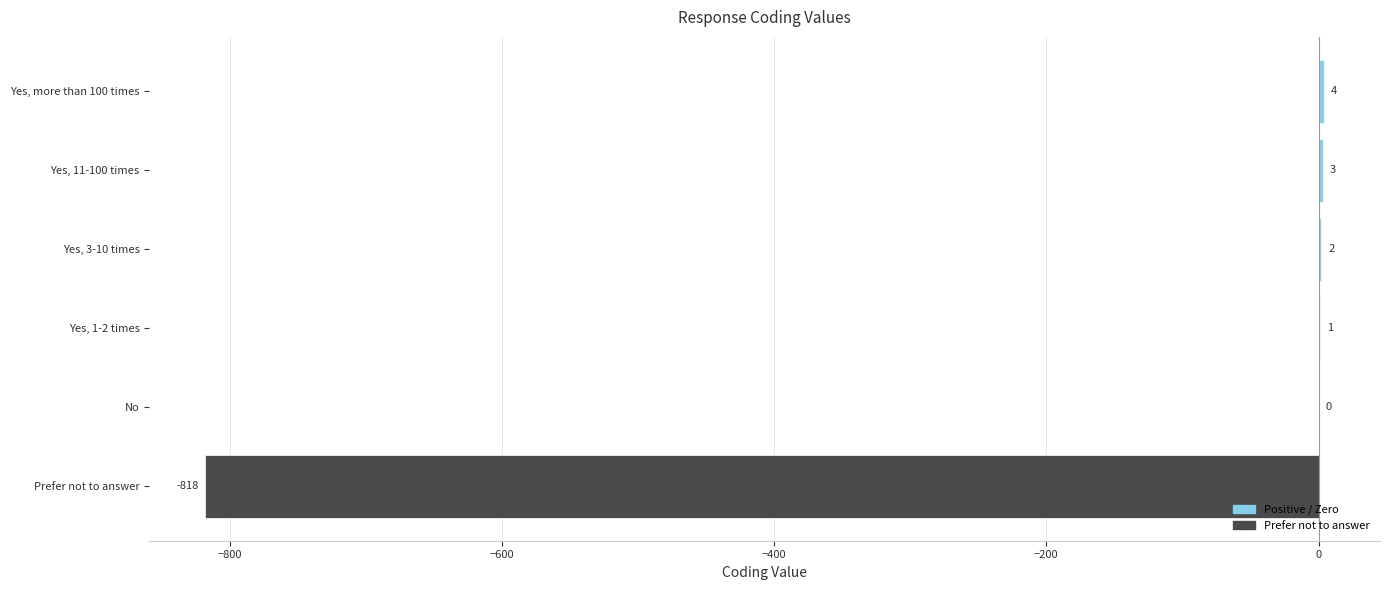

Reading bottom to top, transcribe all the data shown in this chart.

Prefer not to answer=-818	No=0	Yes, 1-2 times=1	Yes, 3-10 times=2	Yes, 11-100 times=3	Yes, more than 100 times=4